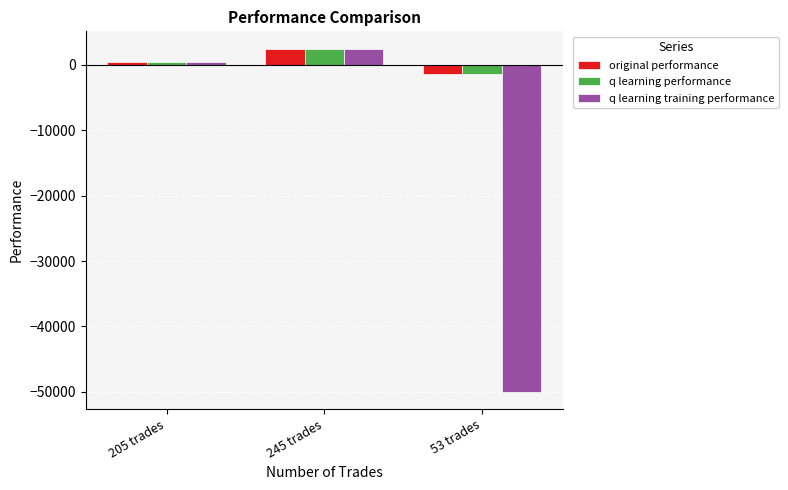

List the labels in order of original performance value, largest first.

245 trades, 205 trades, 53 trades